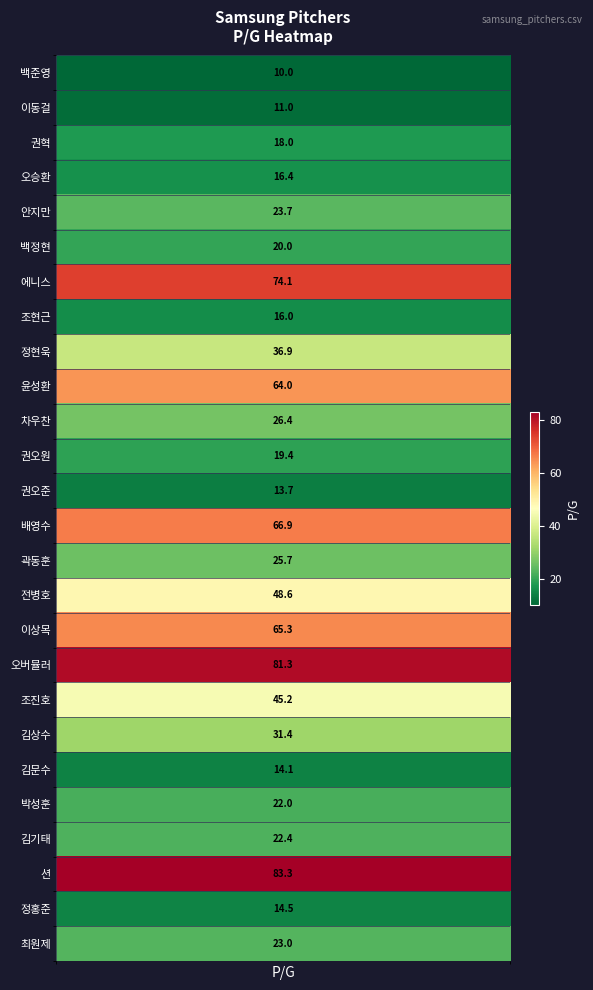

Approximately how many times larger is the value at 션 compared to 배영수?

1.2